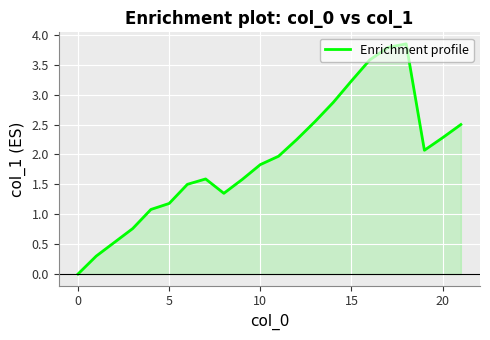

True or false: the data shows 3.3 at 10.

False